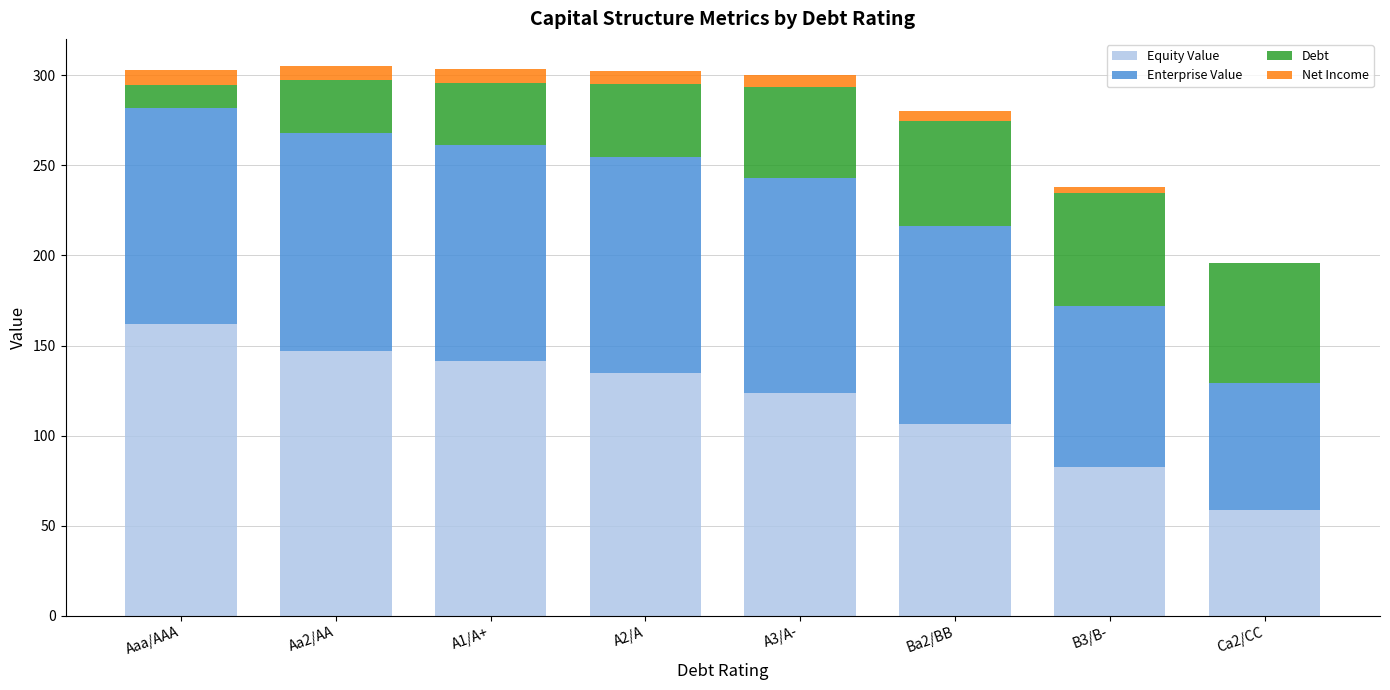

Is it true that Equity Value equals 162.2 at Aaa/AAA?

True